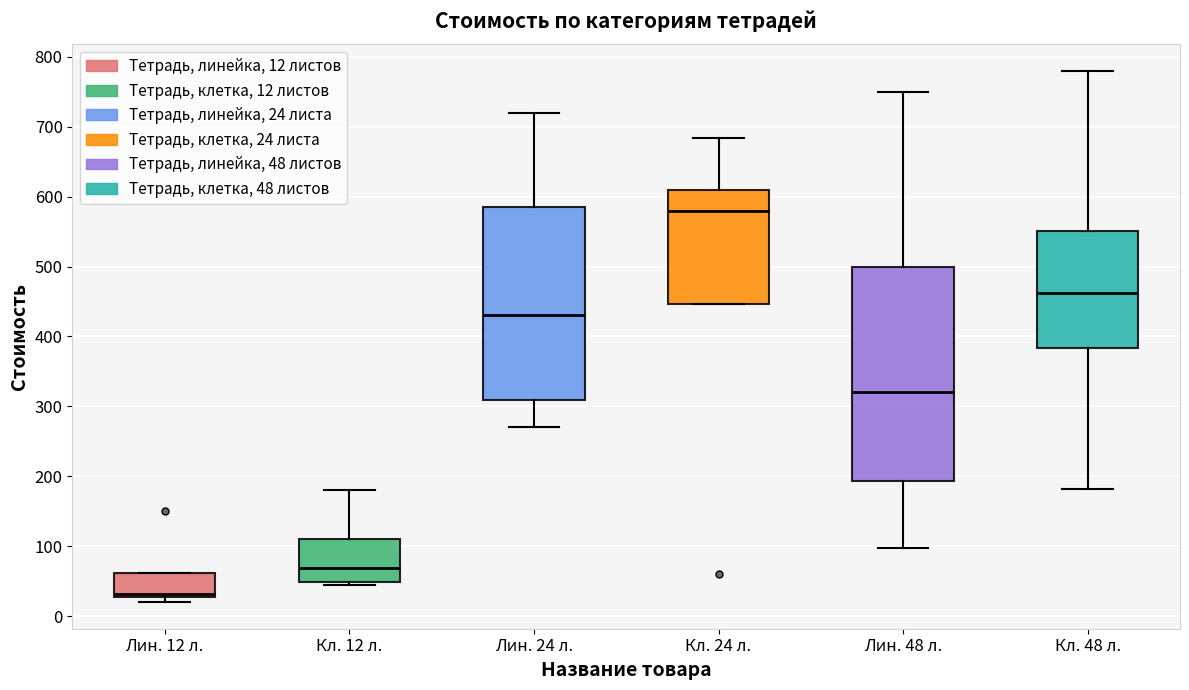

Reading left to right, read every box against the y-axis: the position of its median line, the range the box covers, and the ends of its whiskers. The values are not printed on the chart, so give them approximately, as read against the axis.

Лин. 12 л.: median 30 (just above the box's lower edge), box 30 to 60, whiskers 20 to 60
Кл. 12 л.: median 70, box 50 to 110, whiskers 50 (just below the box's lower edge) to 180
Лин. 24 л.: median 430, box 310 to 590, whiskers 270 to 720
Кл. 24 л.: median 580, box 450 to 610, whiskers 450 to 680
Лин. 48 л.: median 320, box 190 to 500, whiskers 100 to 750
Кл. 48 л.: median 460, box 380 to 550, whiskers 180 to 780